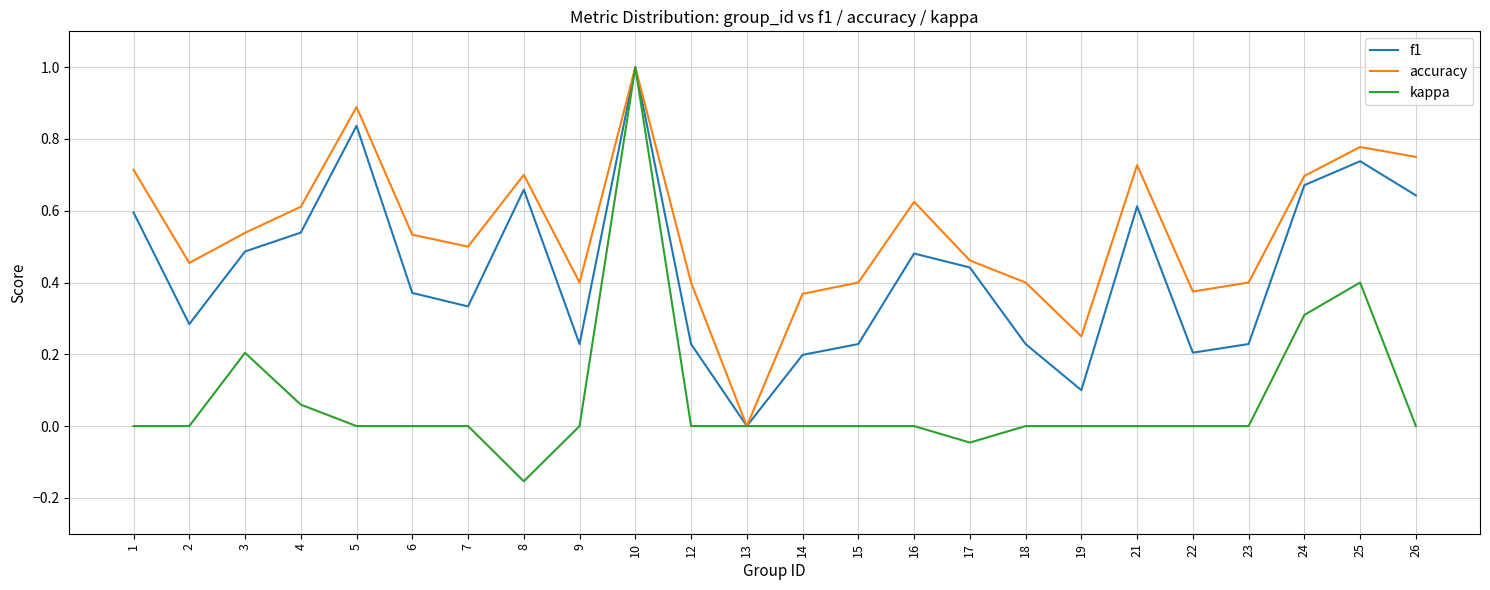

The accuracy series shows 0.6 at 4. True or false?

True